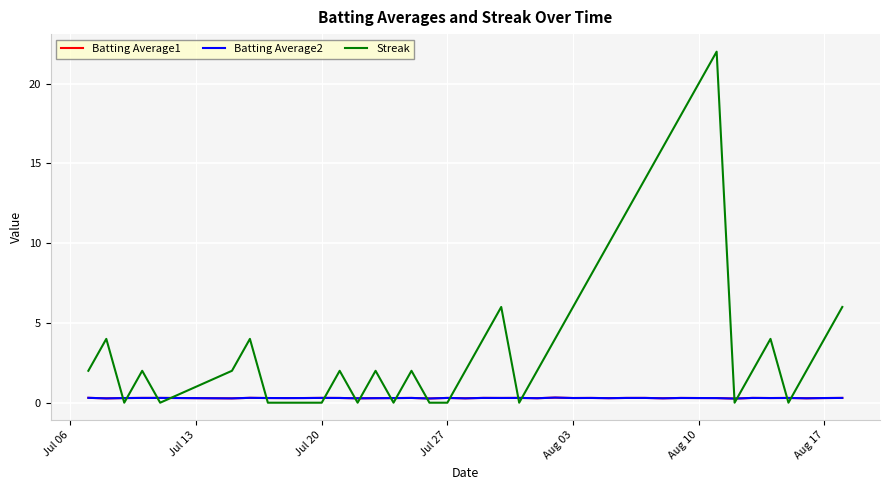

Which series has the largest range (max minus min)?

Streak